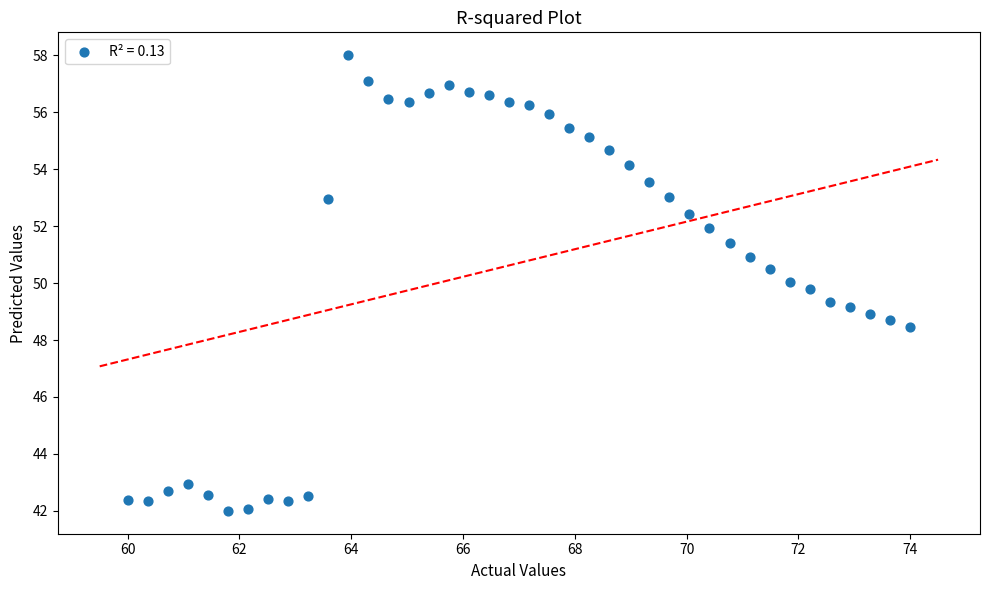

What is the range of X values (max minus min)?

14.0